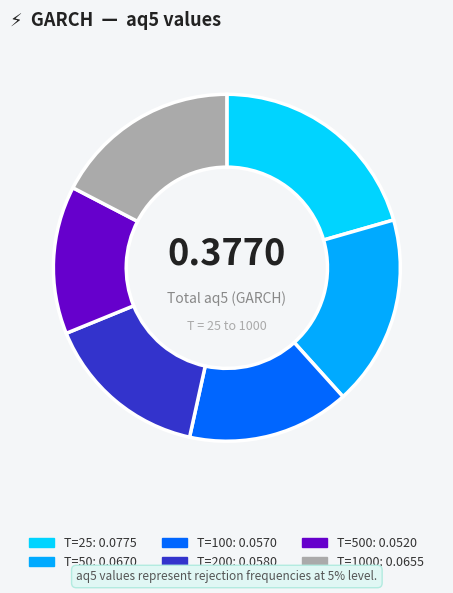

Is there any slice that represents more than half of the pie?

No